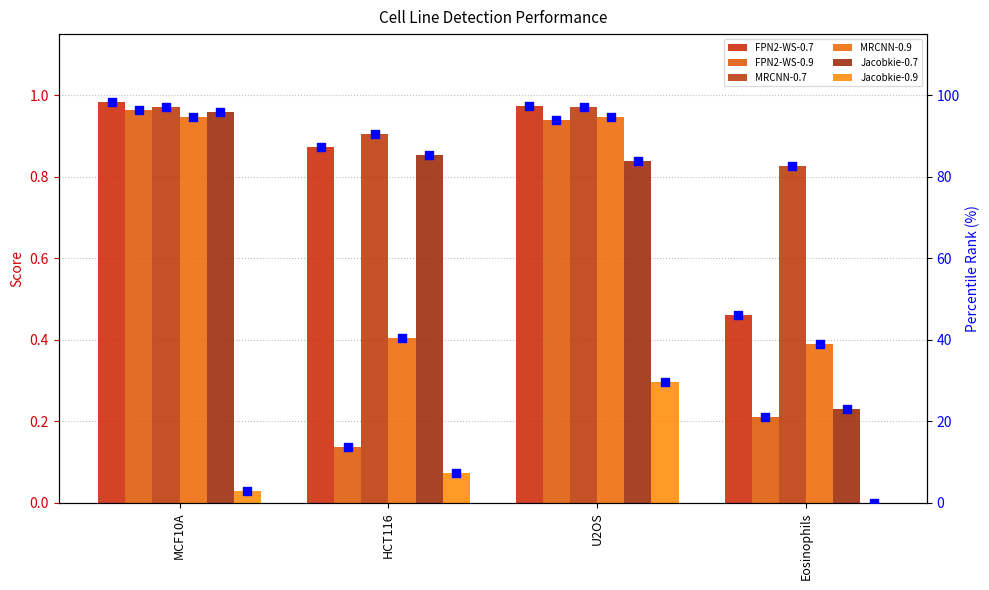

Is the value of FPN2-WS-0.9 at MCF10A greater than the value of FPN2-WS-0.7 at U2OS?

No